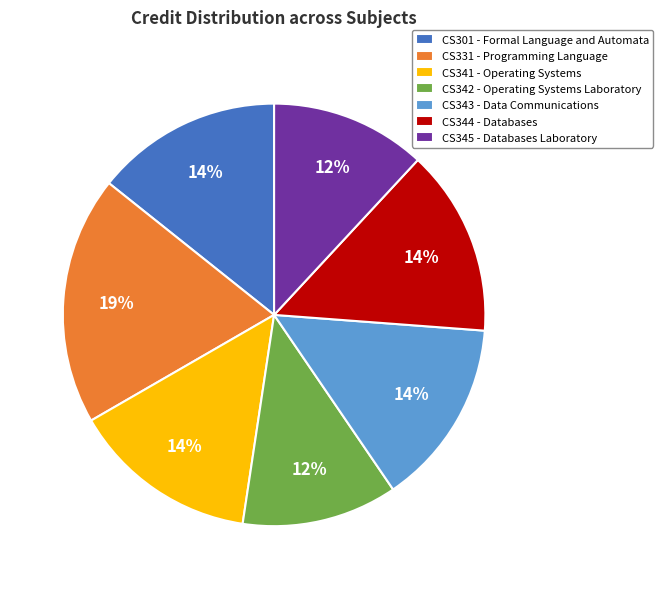

Do CS342 and CS344 together represent more than half of the pie?

No